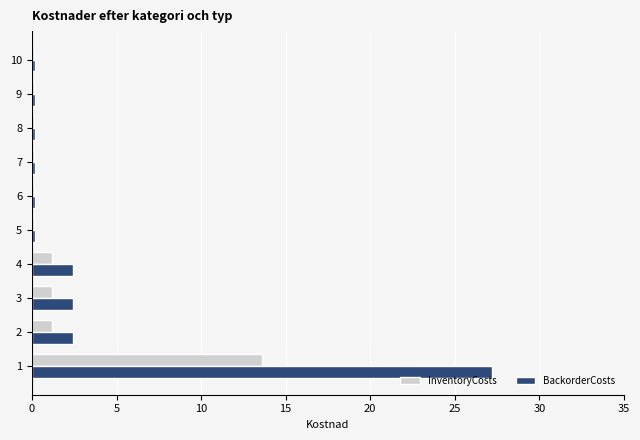

What is the total value across all series at 3?

3.6